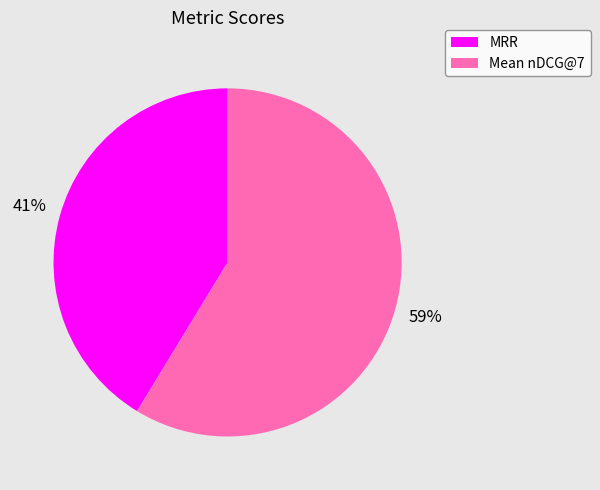

To the nearest percent, what is the combined percentage of MRR and Mean nDCG@7?

100%